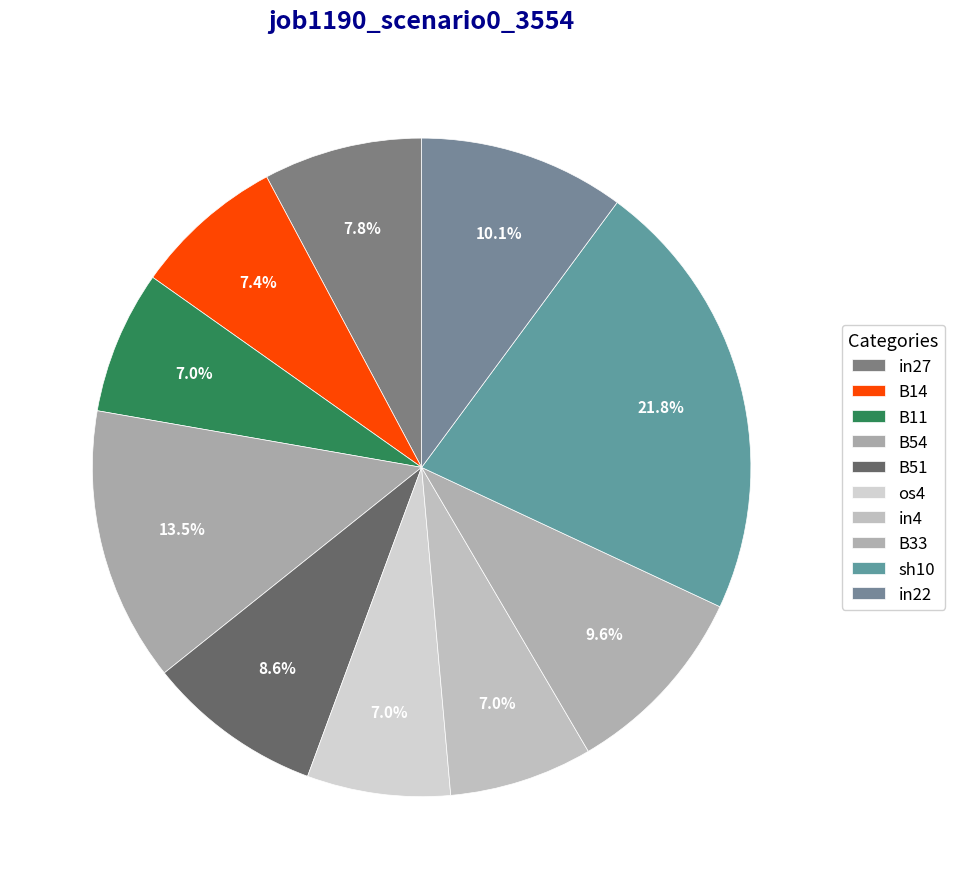

Which slice is the smallest?

B11